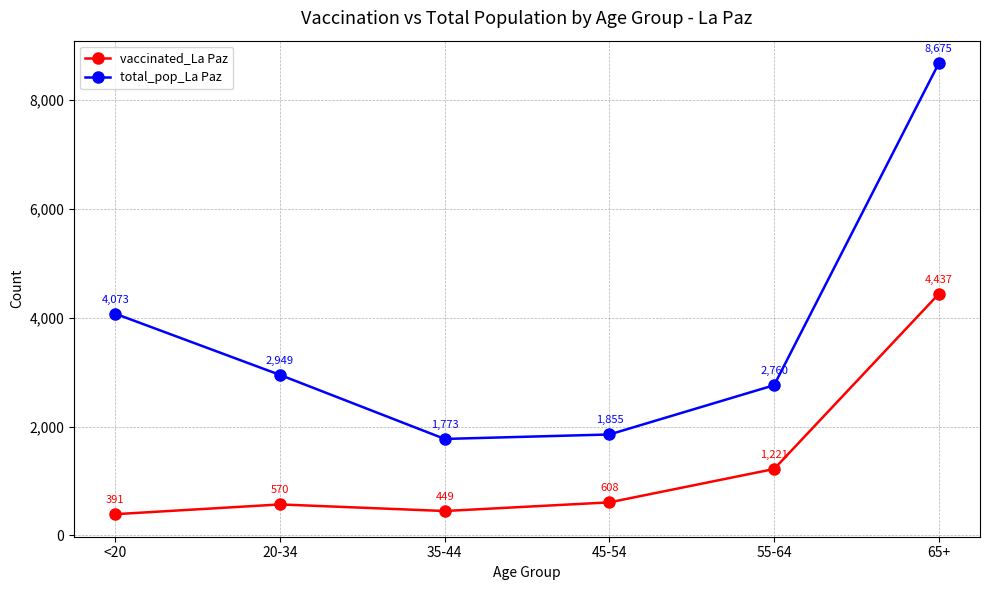

What is the label of the 1st point from the right?

65+